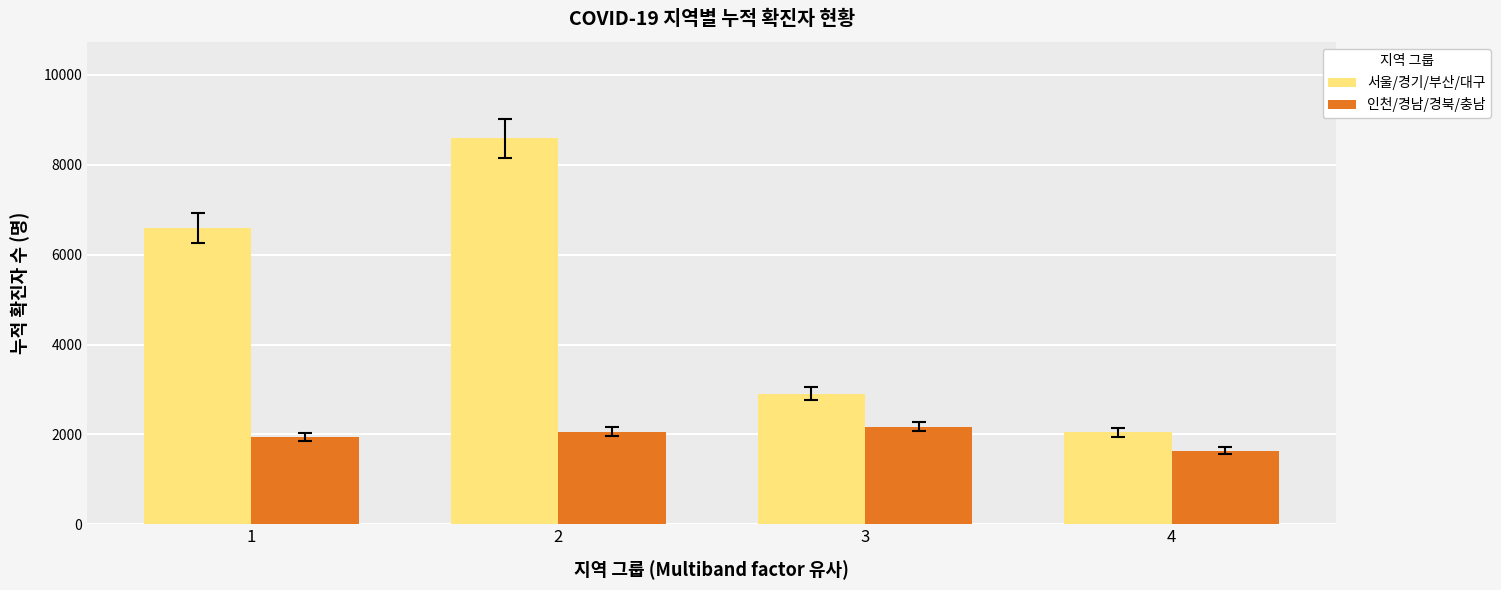

How many 인천/경남/경북/충남 values are between 1941 and 2177?

3